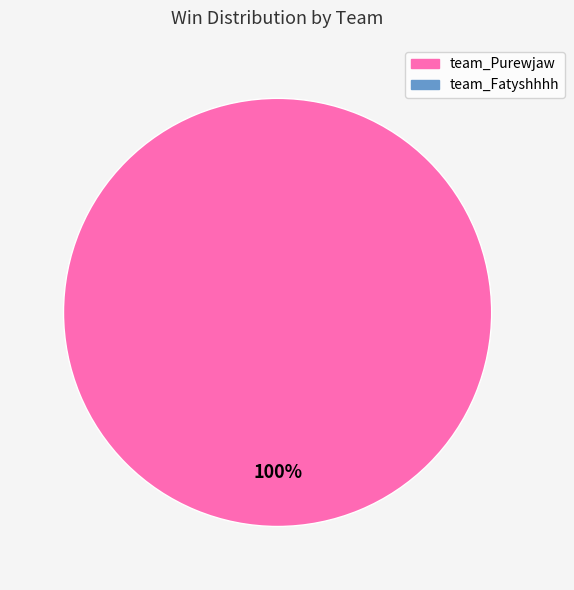

Does any single category account for the majority?

Yes